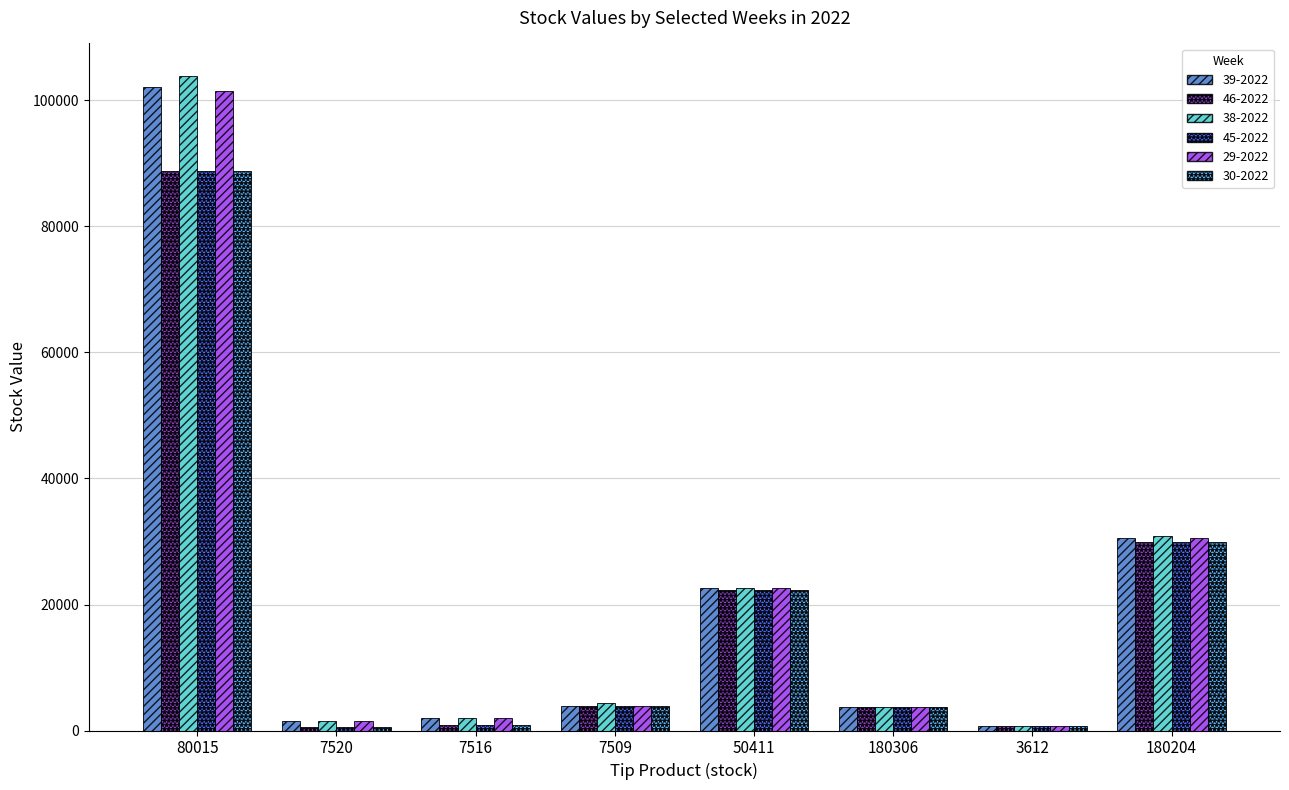

At how many categories does at least one series exceed 101524?

1